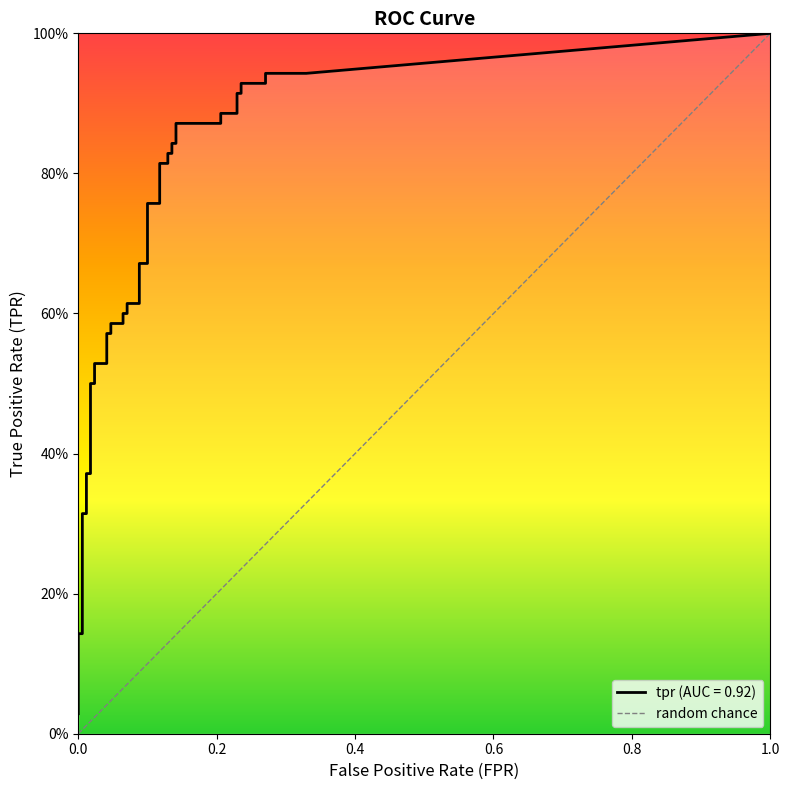

What is the label of the 26th point from the left?

25